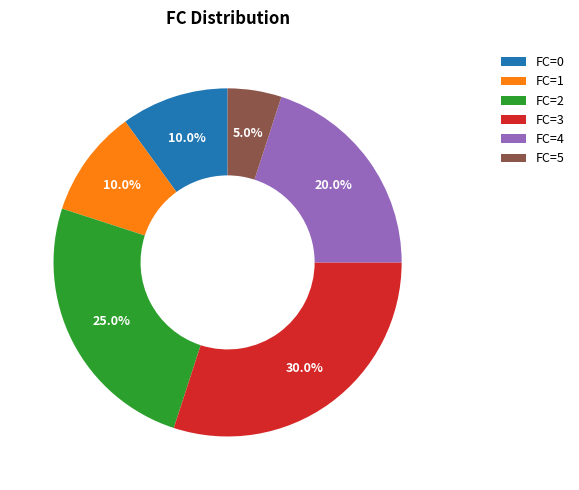

What percentage is the FC=2 slice, to the nearest percent?

25%